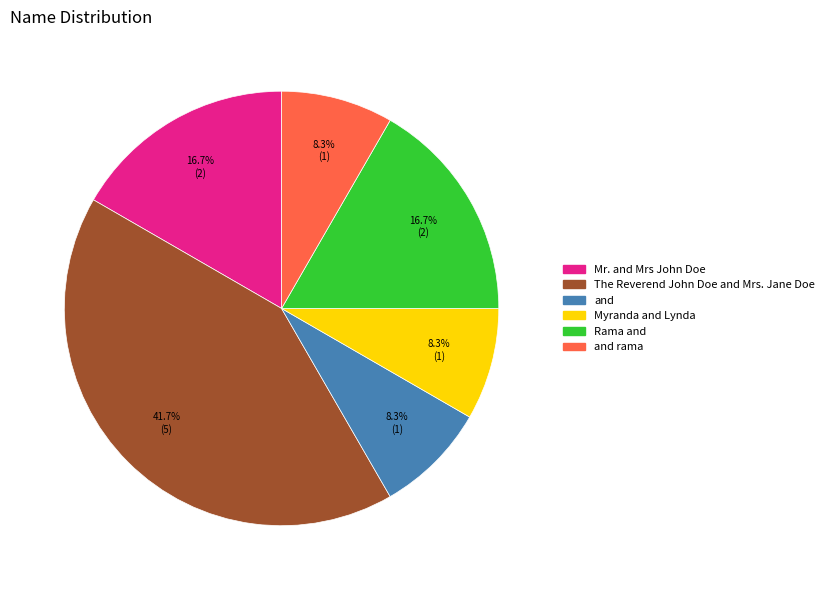

Does any single category account for the majority?

No